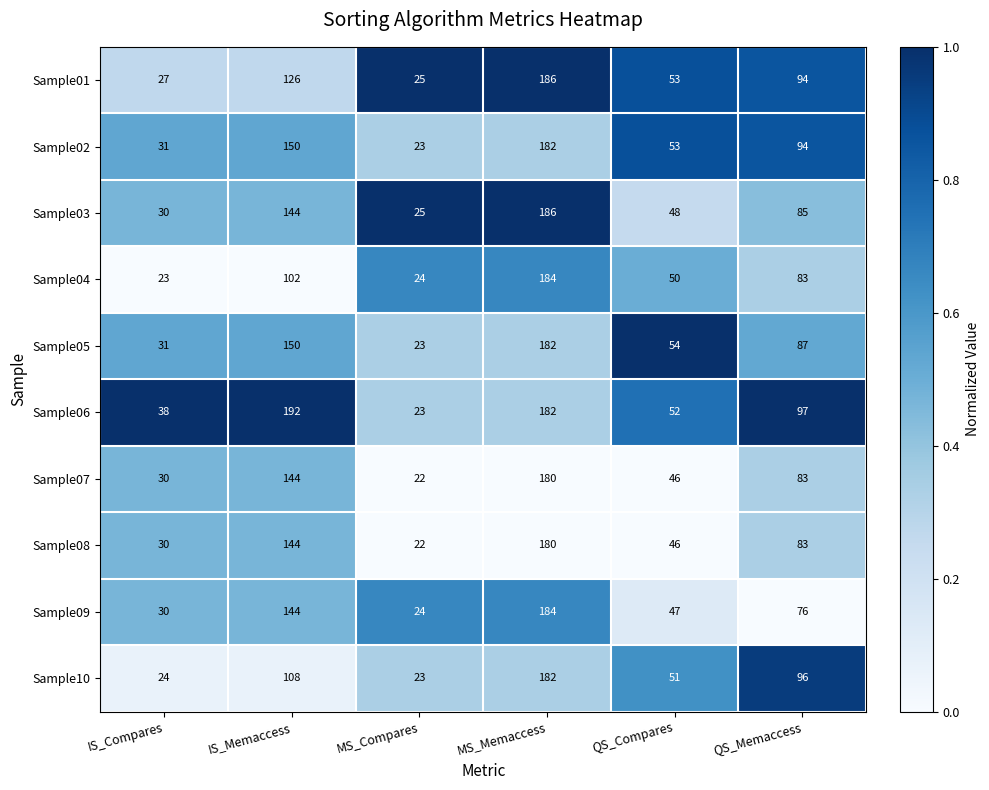

Which series has the largest total across all categories?

Sample06